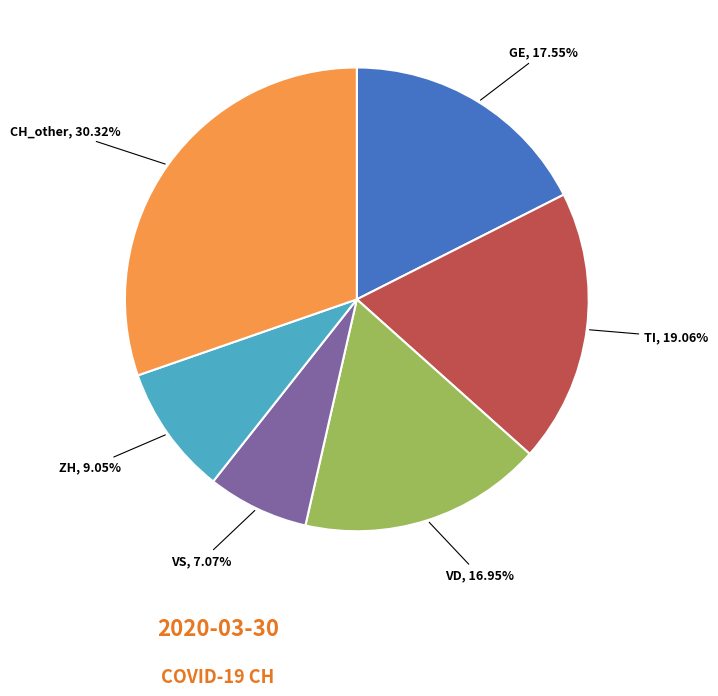

Is there any slice that represents more than half of the pie?

No